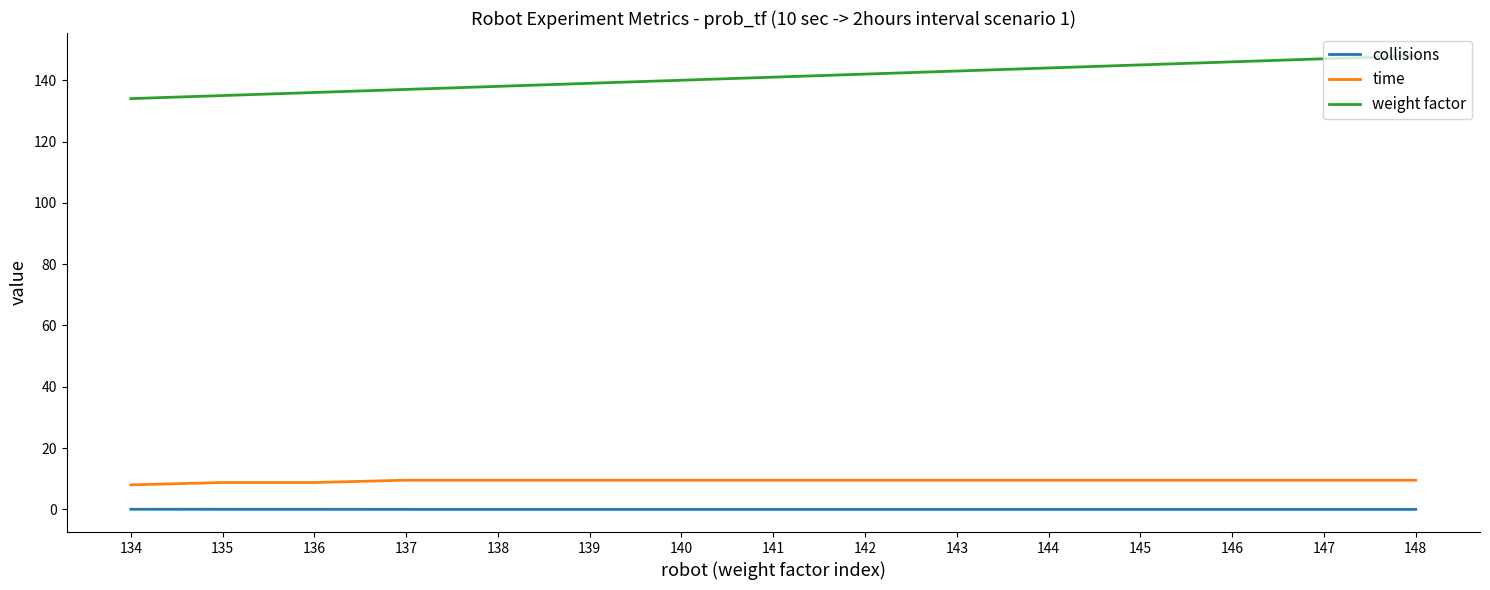

True or false: weight factor and collisions intersect in this chart.

False